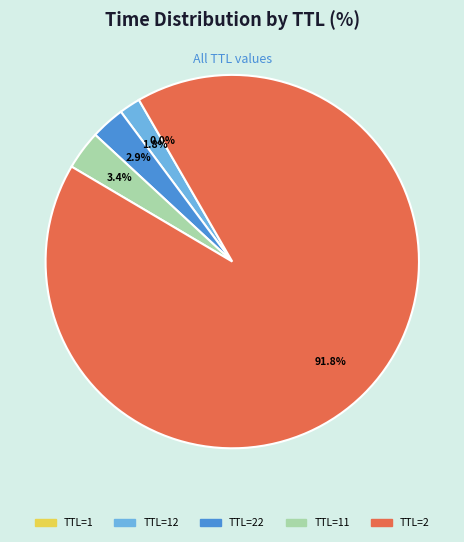

What is the largest slice in the pie chart?

TTL=2